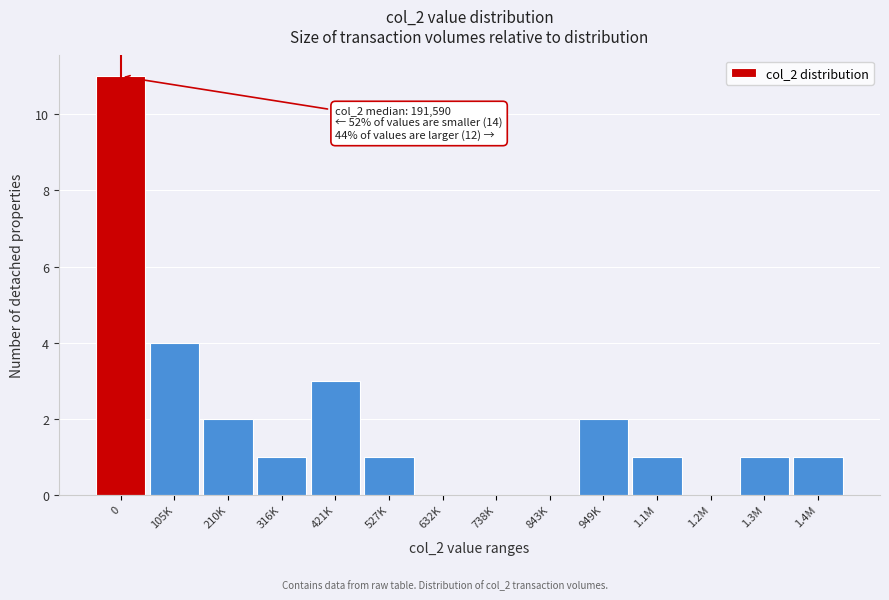

Reading left to right, list all the values displayed in this chart.

0=11	105K=4	210K=2	316K=1	421K=3	527K=1	632K=0	738K=0	843K=0	949K=2	1.1M=1	1.2M=0	1.3M=1	1.4M=1